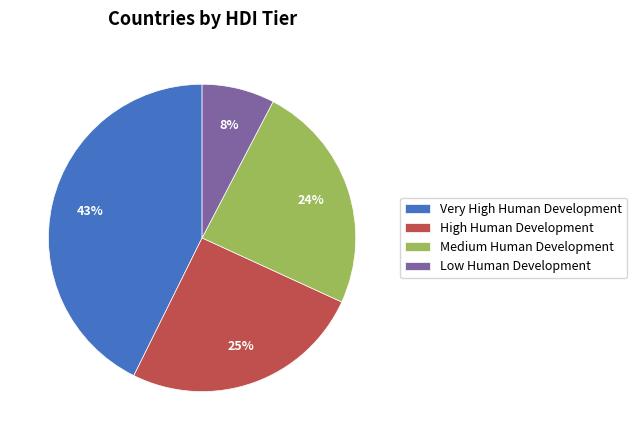

What is the smallest slice in the pie chart?

Low Human Development